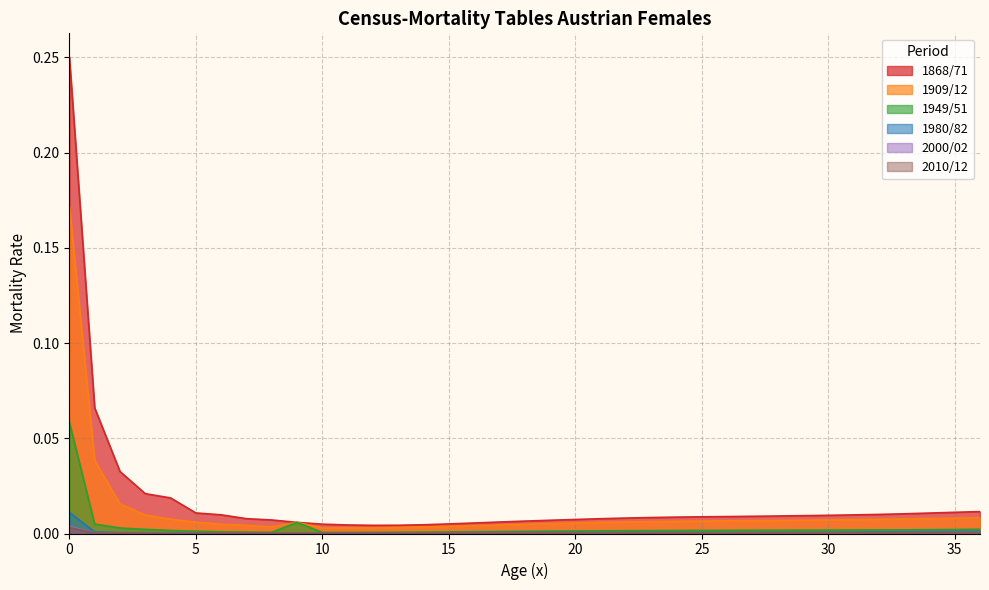

How many categories are shown in the chart?

37